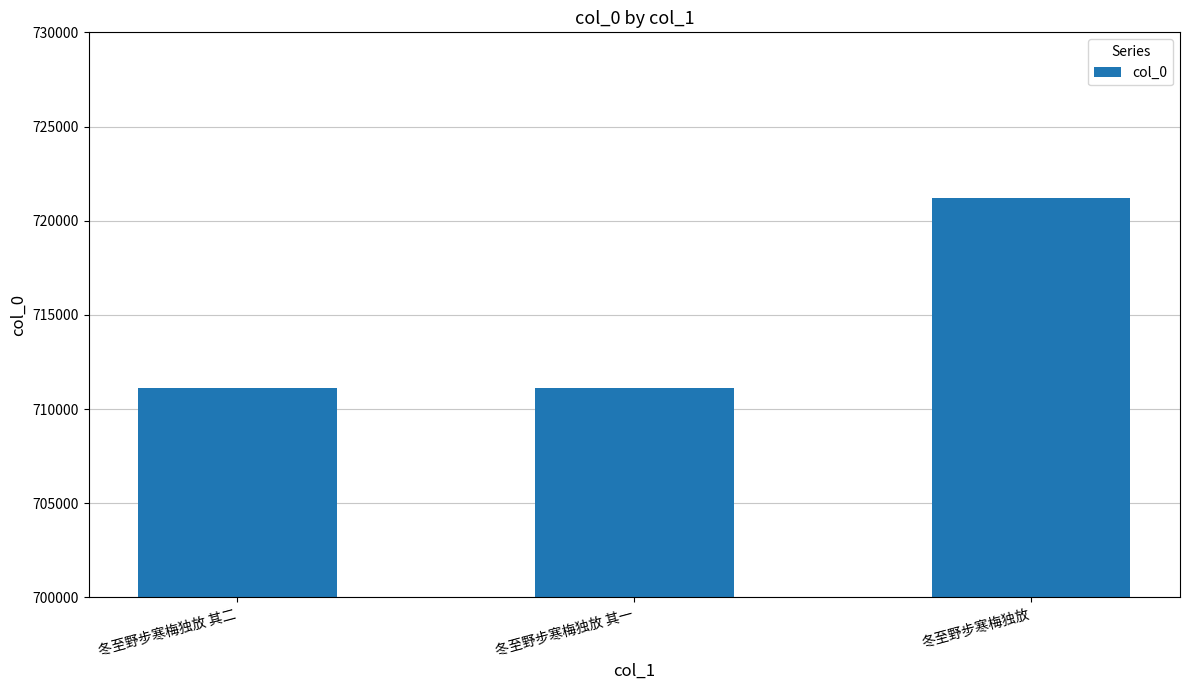

What position from the right is 冬至野步寒梅独放?

1